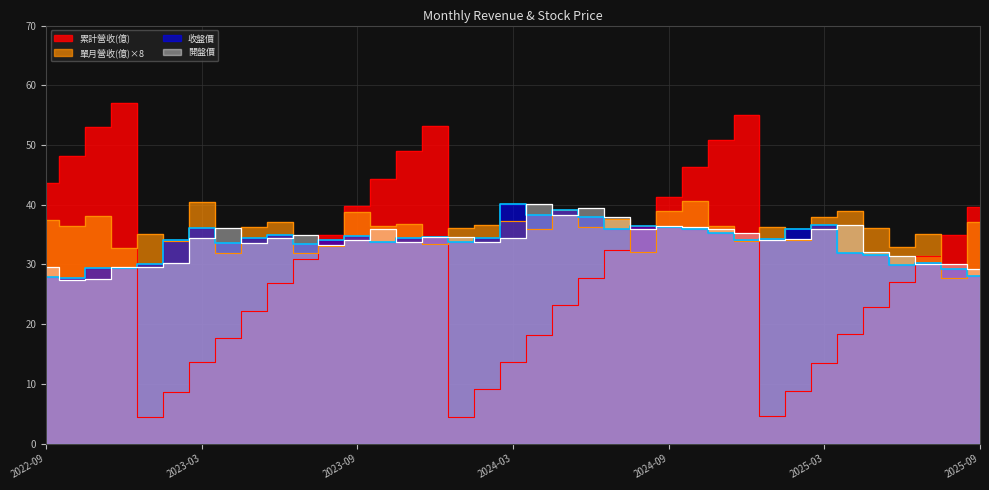

How many data points in 累計營收(億) are above 30?

19